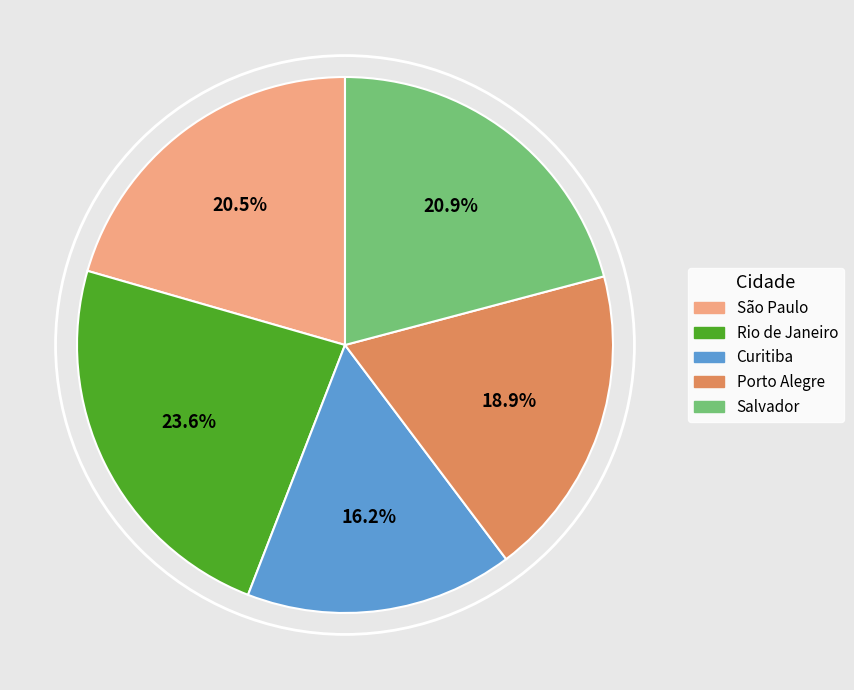

Which slice is the smallest?

Curitiba